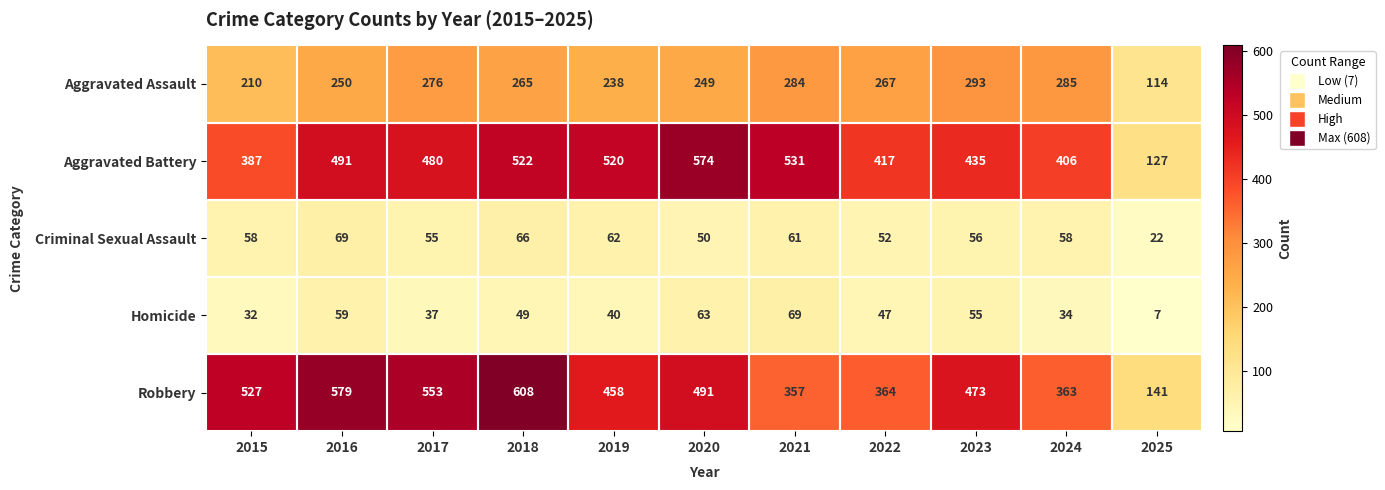

At which category does the chart reach its minimum across all series?

2025